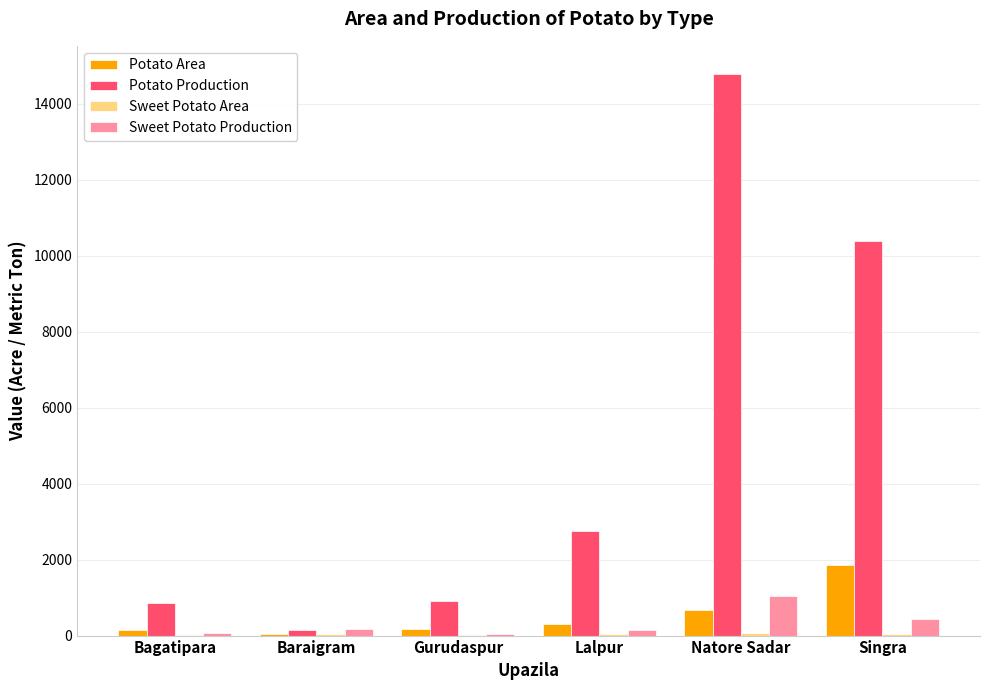

Which category has the highest value in the Sweet Potato Production series?

Natore Sadar